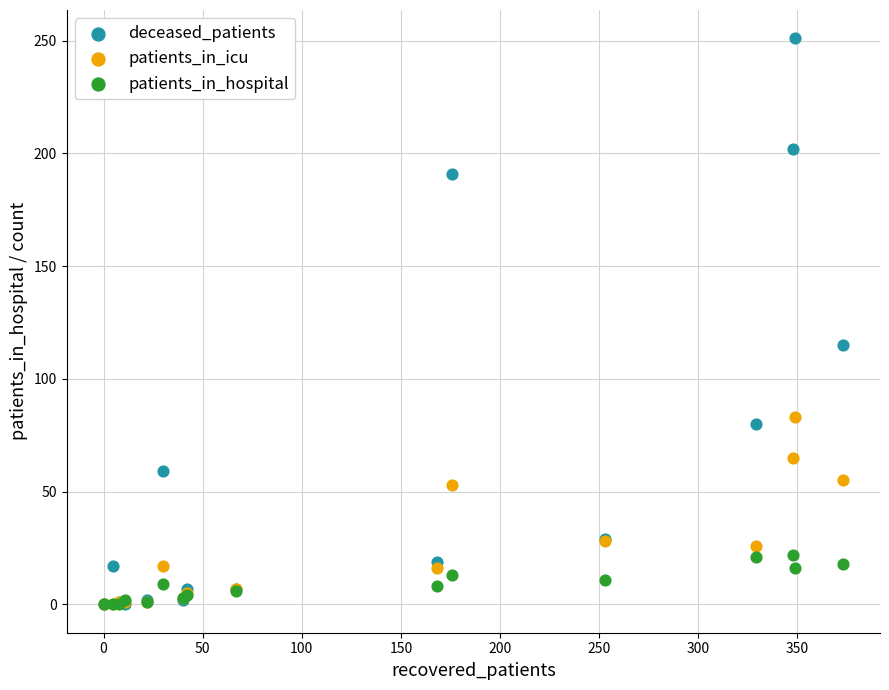

Which series reaches the maximum Y coordinate?

deceased_patients